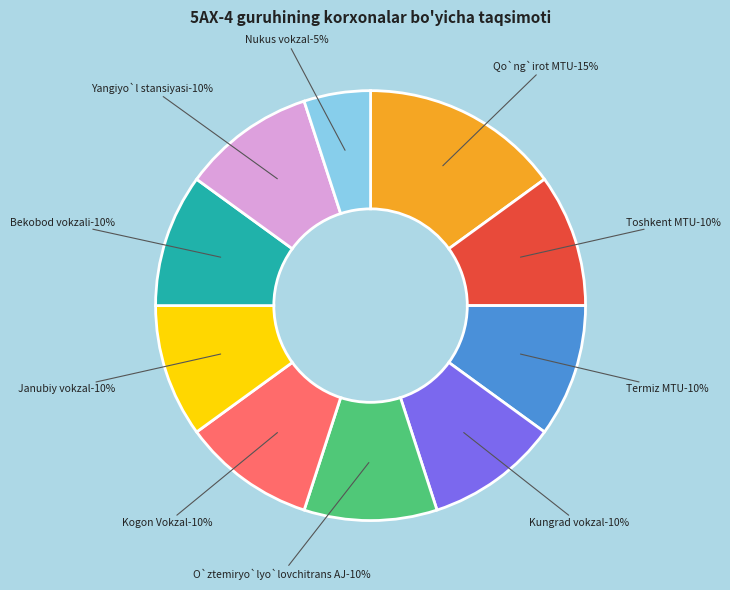

Count the number of slices in the pie.

10